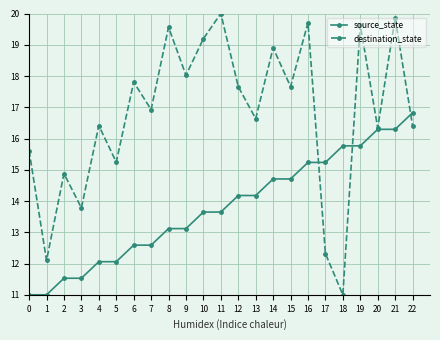

The value of source_state at 22 is 16.8. True or false?

True